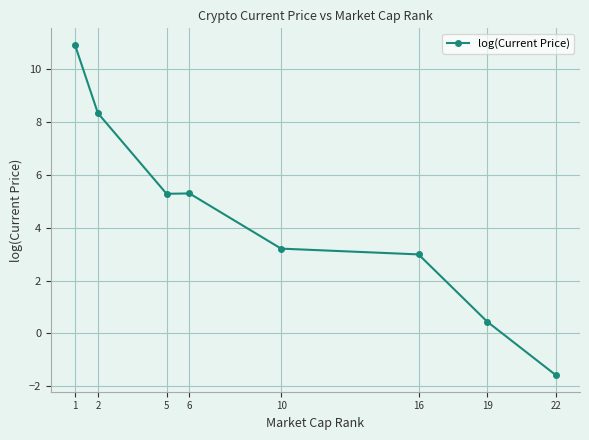

Which has a higher value, 1 or 22?

1